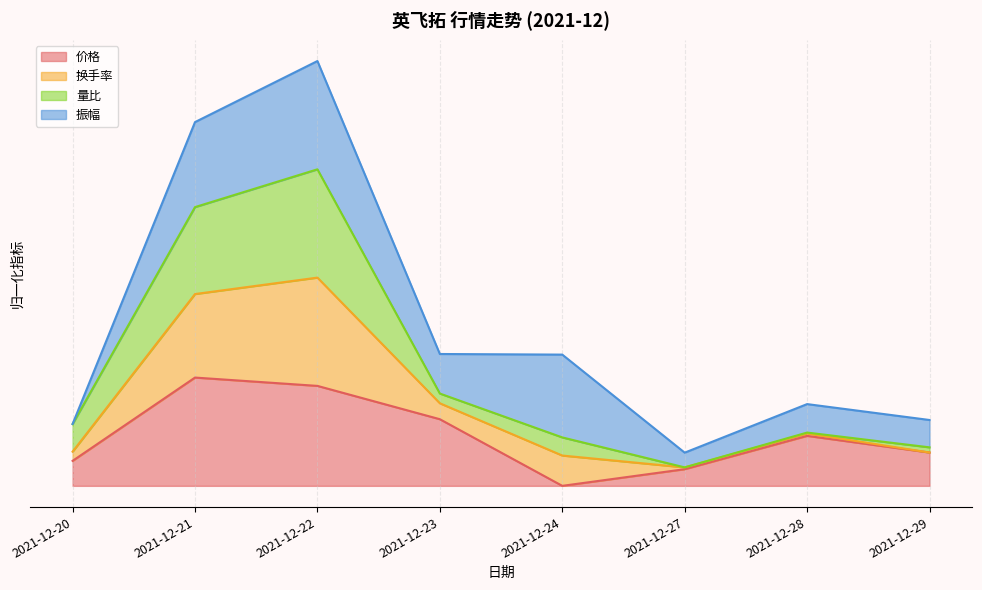

How many data points does each series have?

8